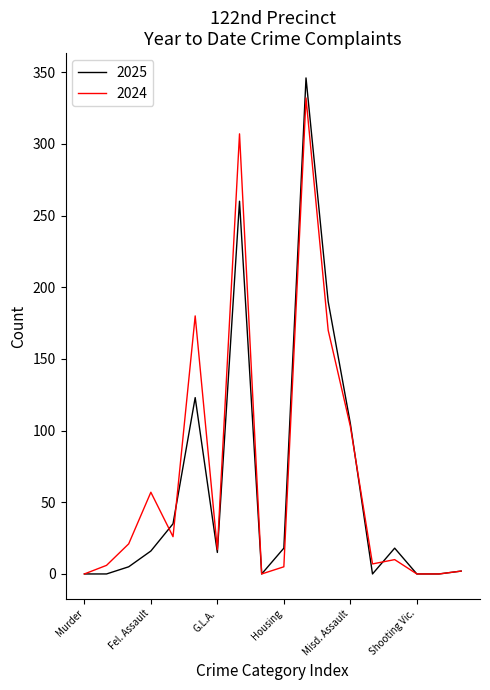

Which series has the largest total across all categories?

2024